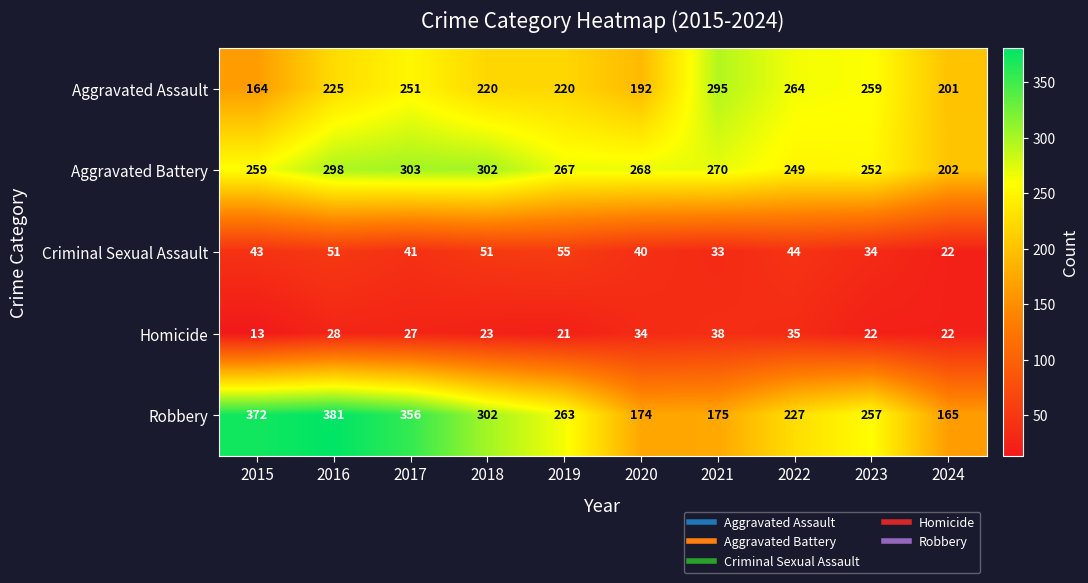

Is the value of Aggravated Assault at 2023 greater than the value of Criminal Sexual Assault at 2019?

Yes